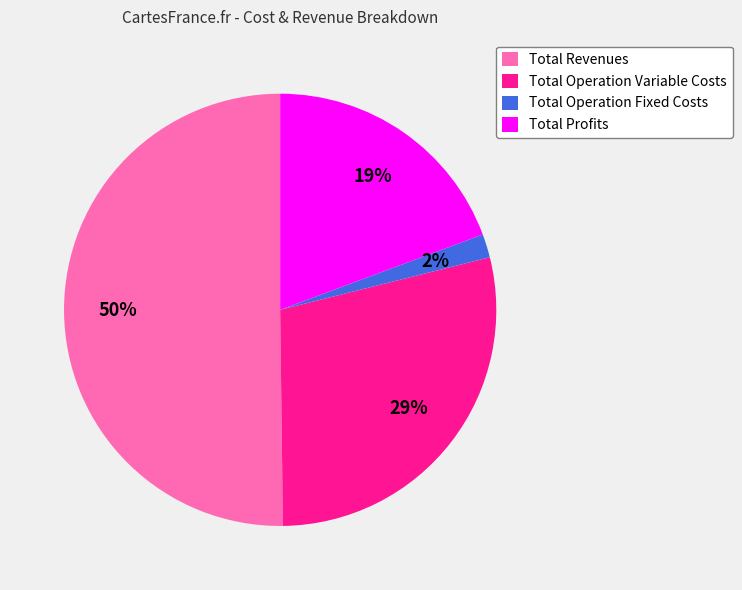

Which slice represents more than half of the pie?

Total Revenues